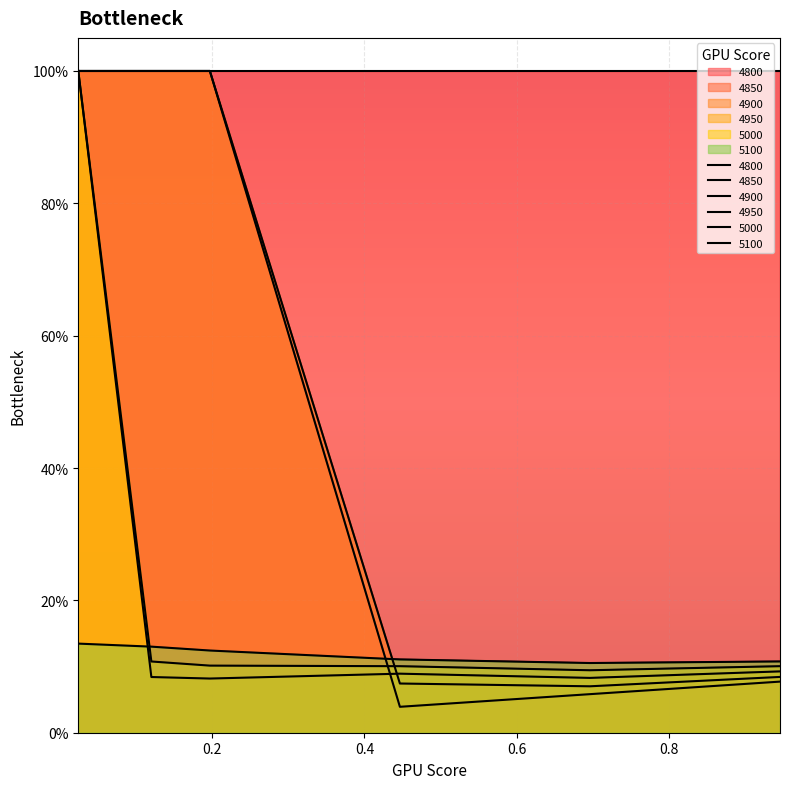

How many interior local valleys does the 5100 series have?

1